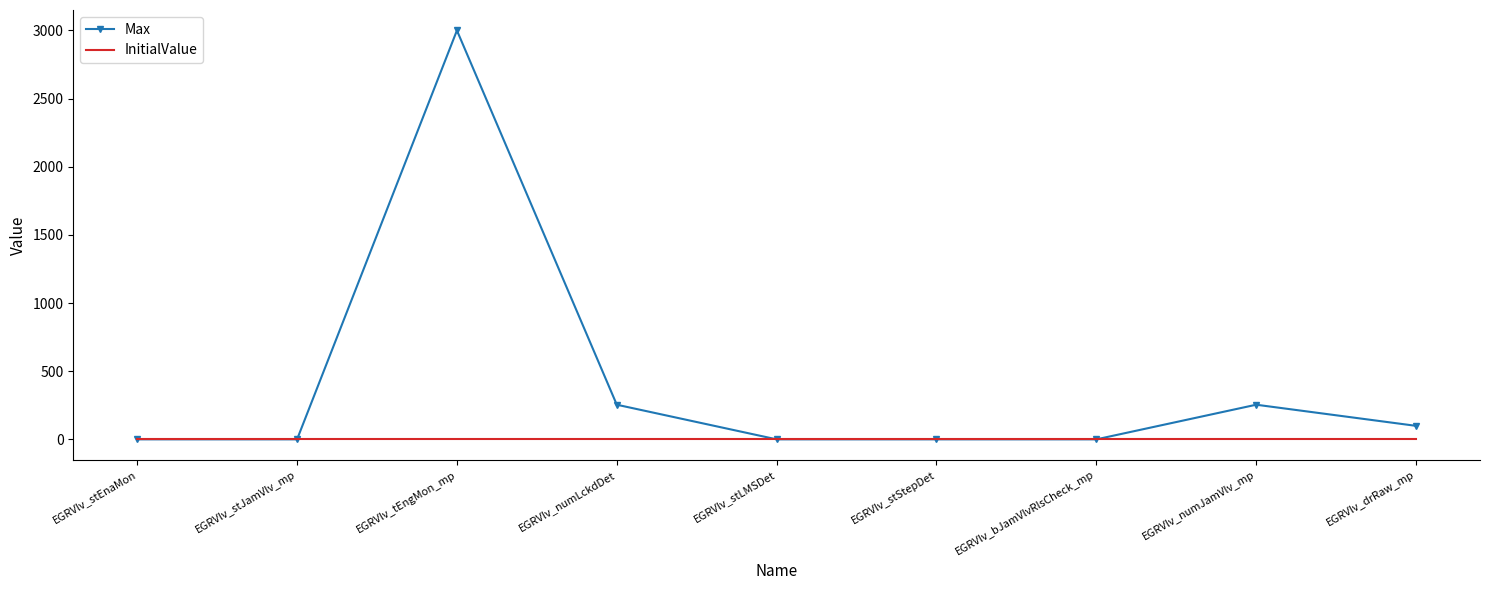

Which series has the largest range (max minus min)?

Max